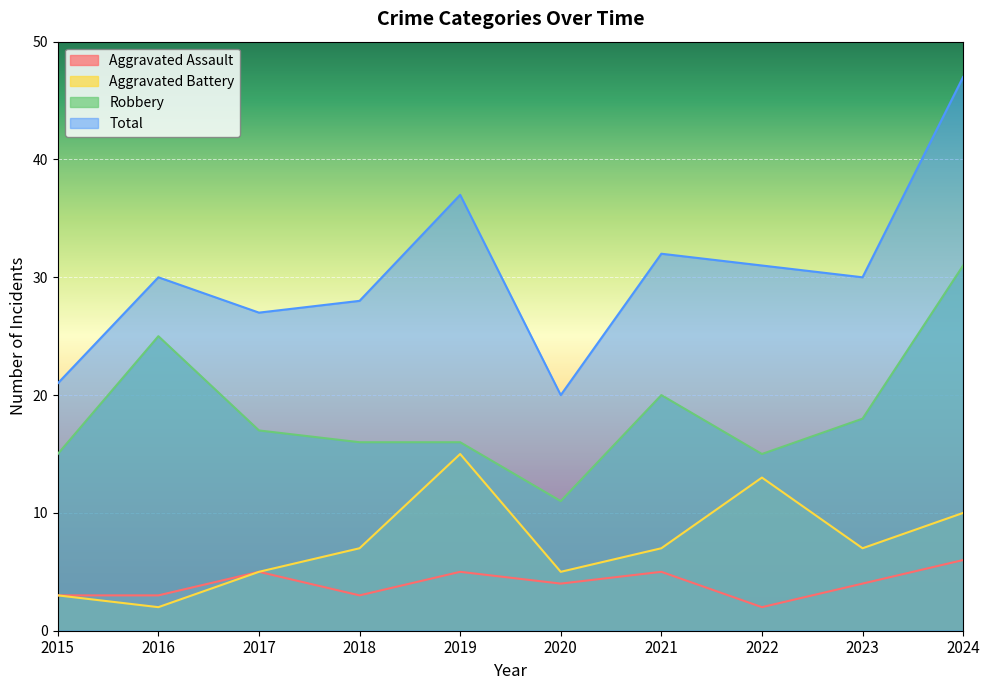

True or false: Robbery and Aggravated Assault cross at least once.

False